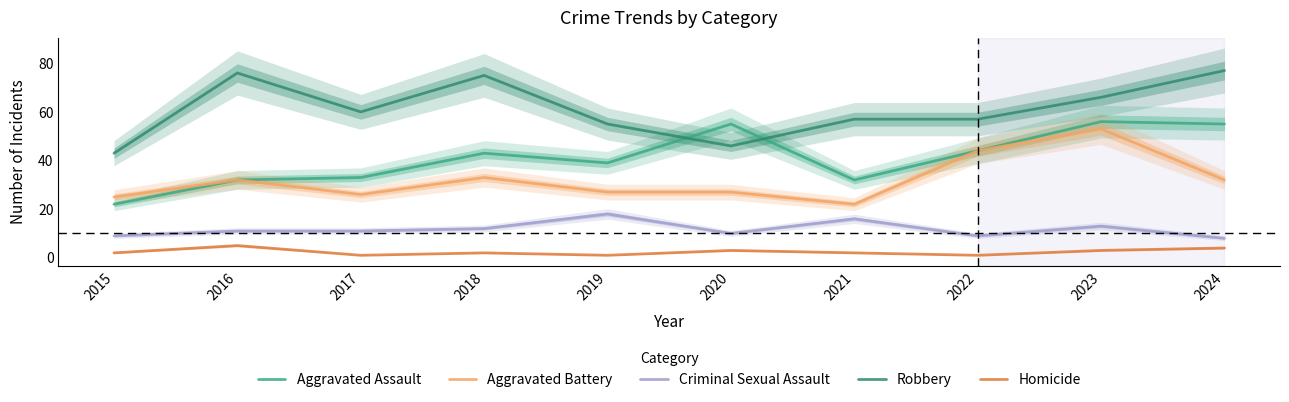

What is the value of the Robbery point at the 6th from the left?

46